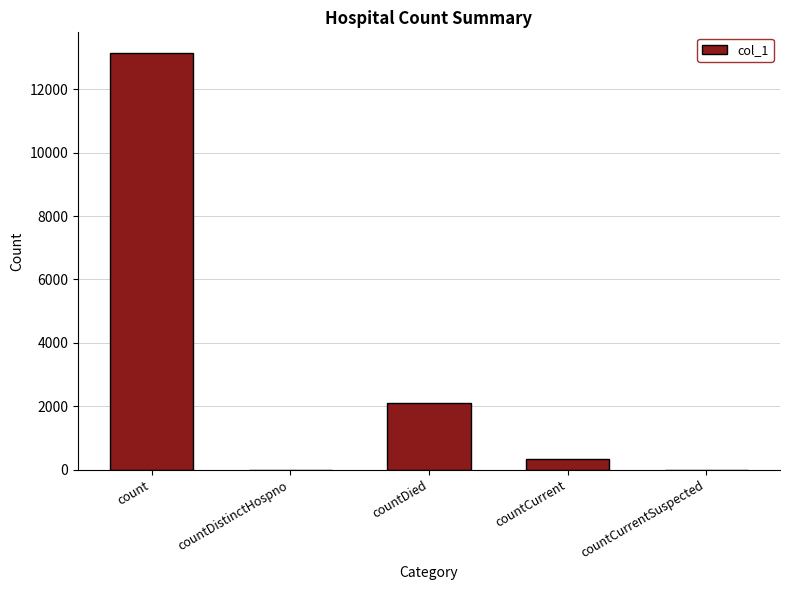

What is the change in value from count to countCurrentSuspected?

-13134